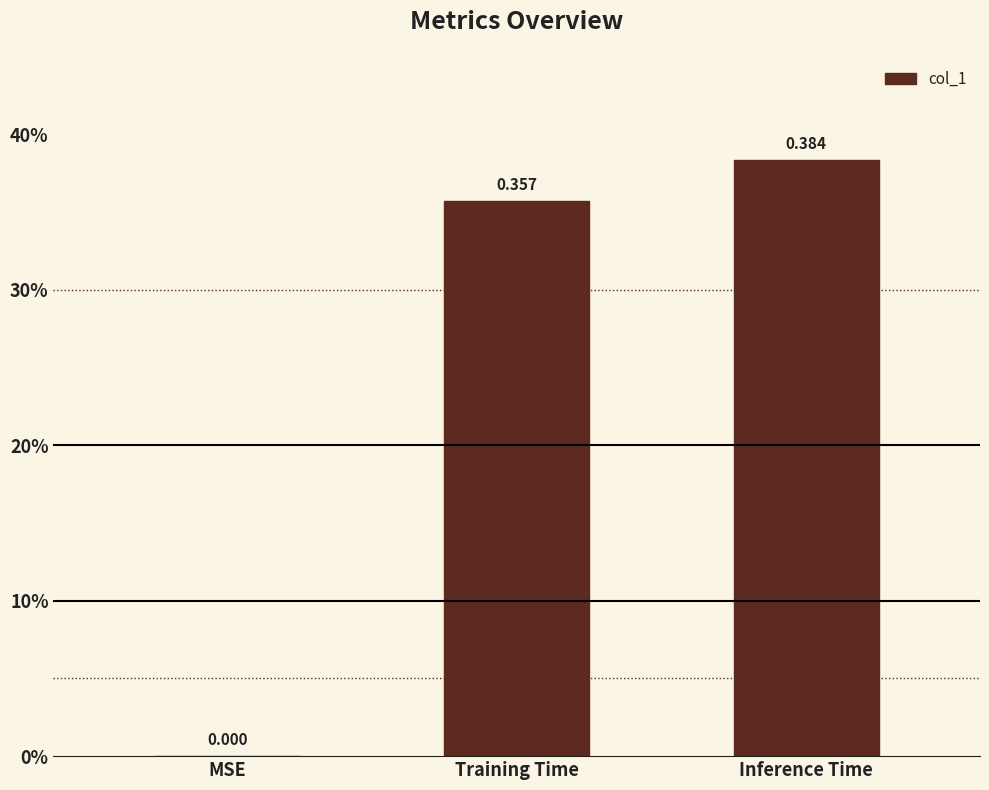

The value at MSE is -0.2. True or false?

False